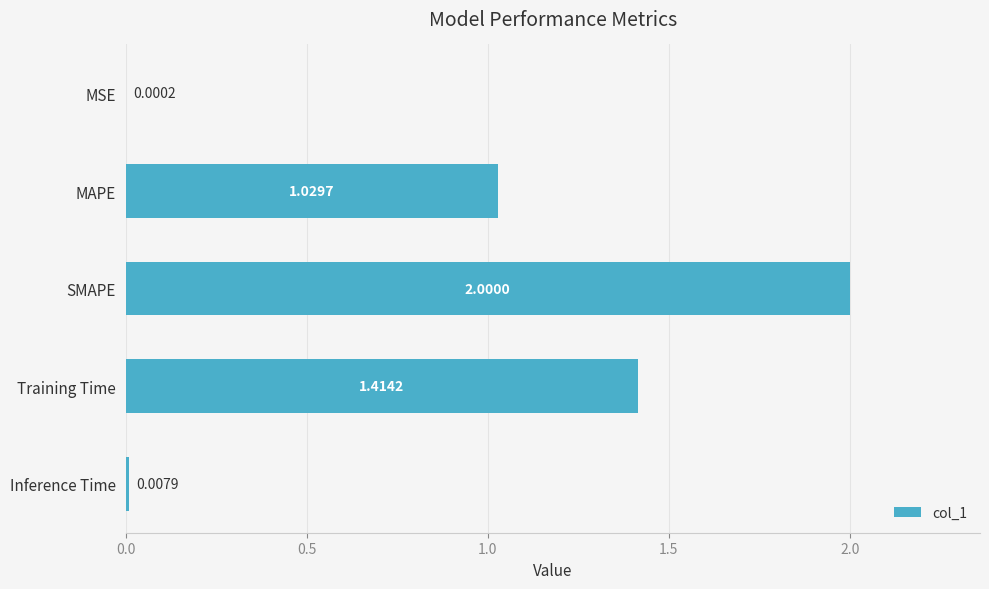

What is the sum of the values at SMAPE and MAPE?

3.0